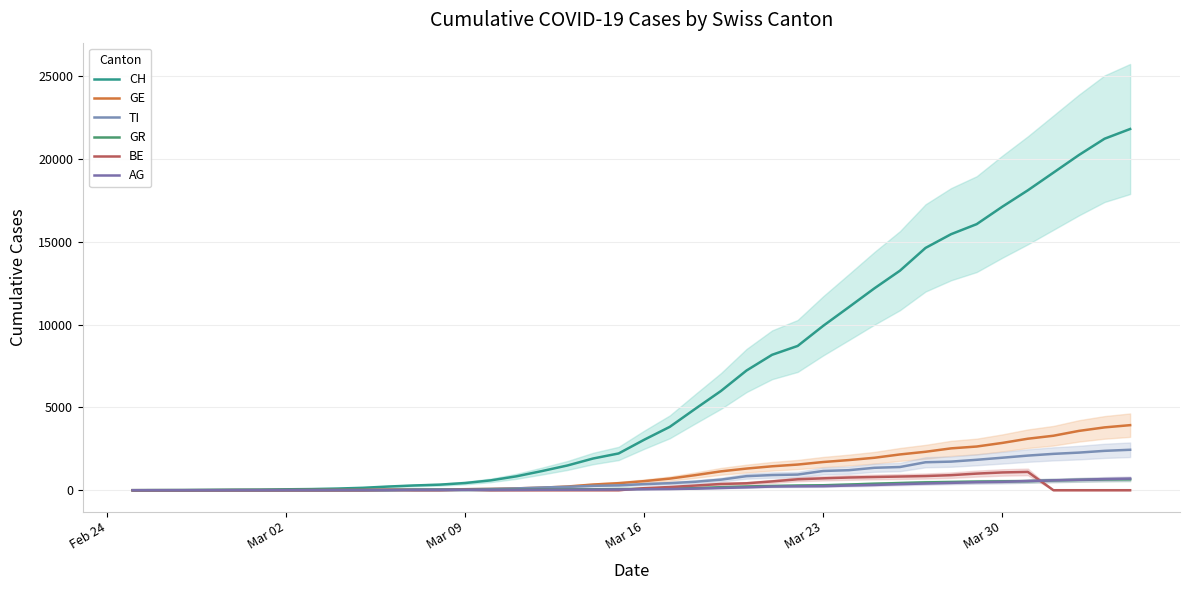

What is the sum of the TI values at Feb 24 and 20?

368